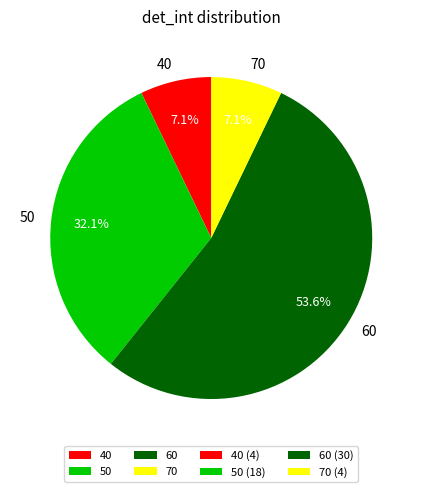

How many slices are in this pie chart?

4